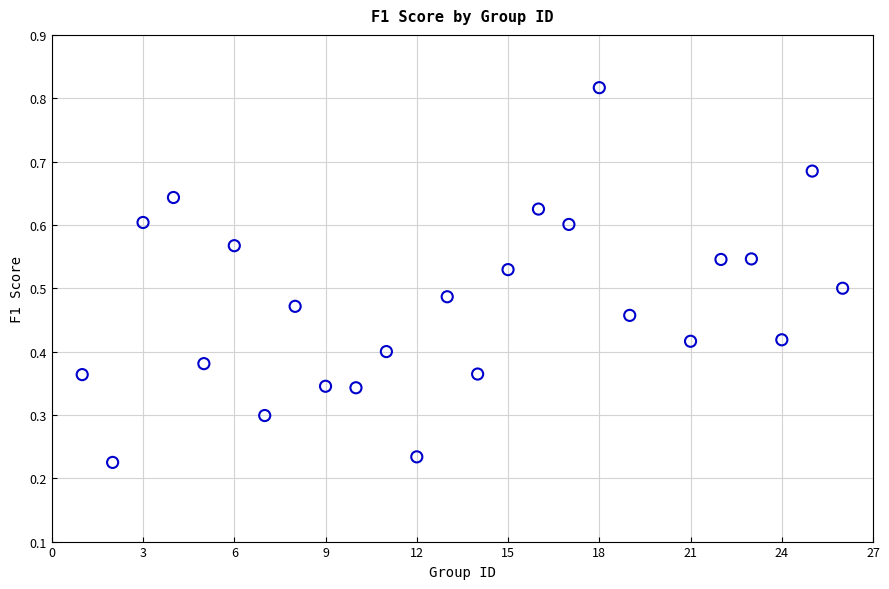

What is the range of X values (max minus min)?

25.0